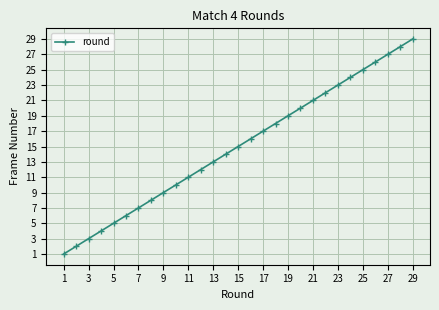

What is the average value?

15